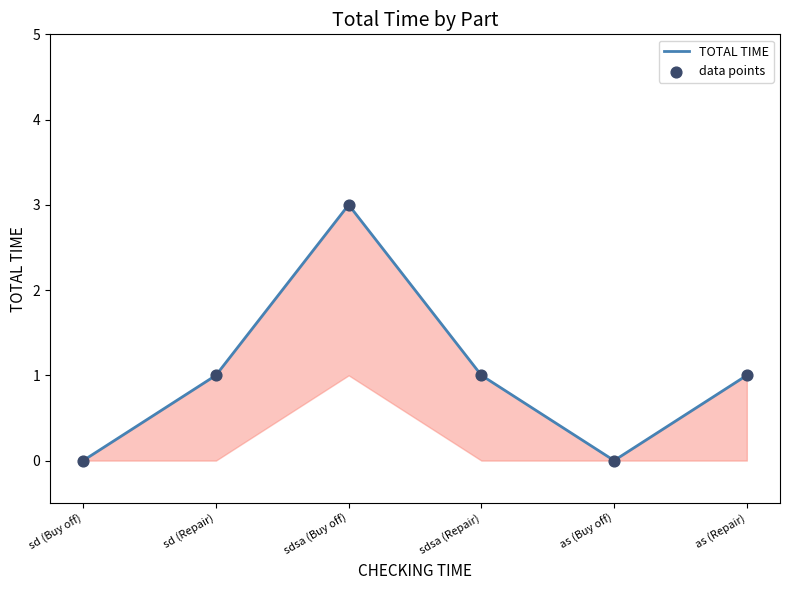

What is the total value across all series at sdsa (Buy off)?

6